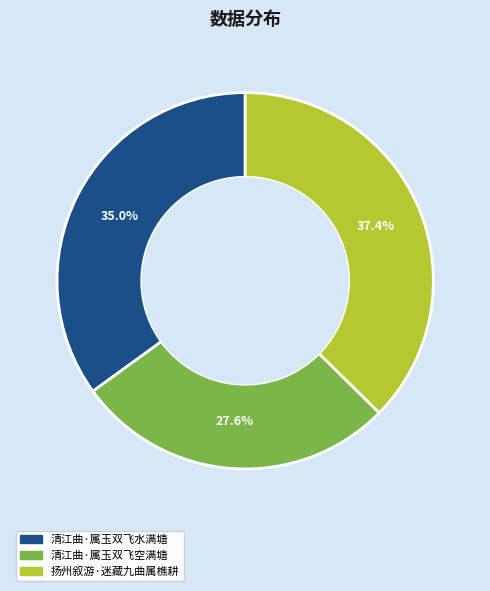

The 扬州叙游·迷藏九曲属樵耕 slice represents 37% of the pie. True or false?

True